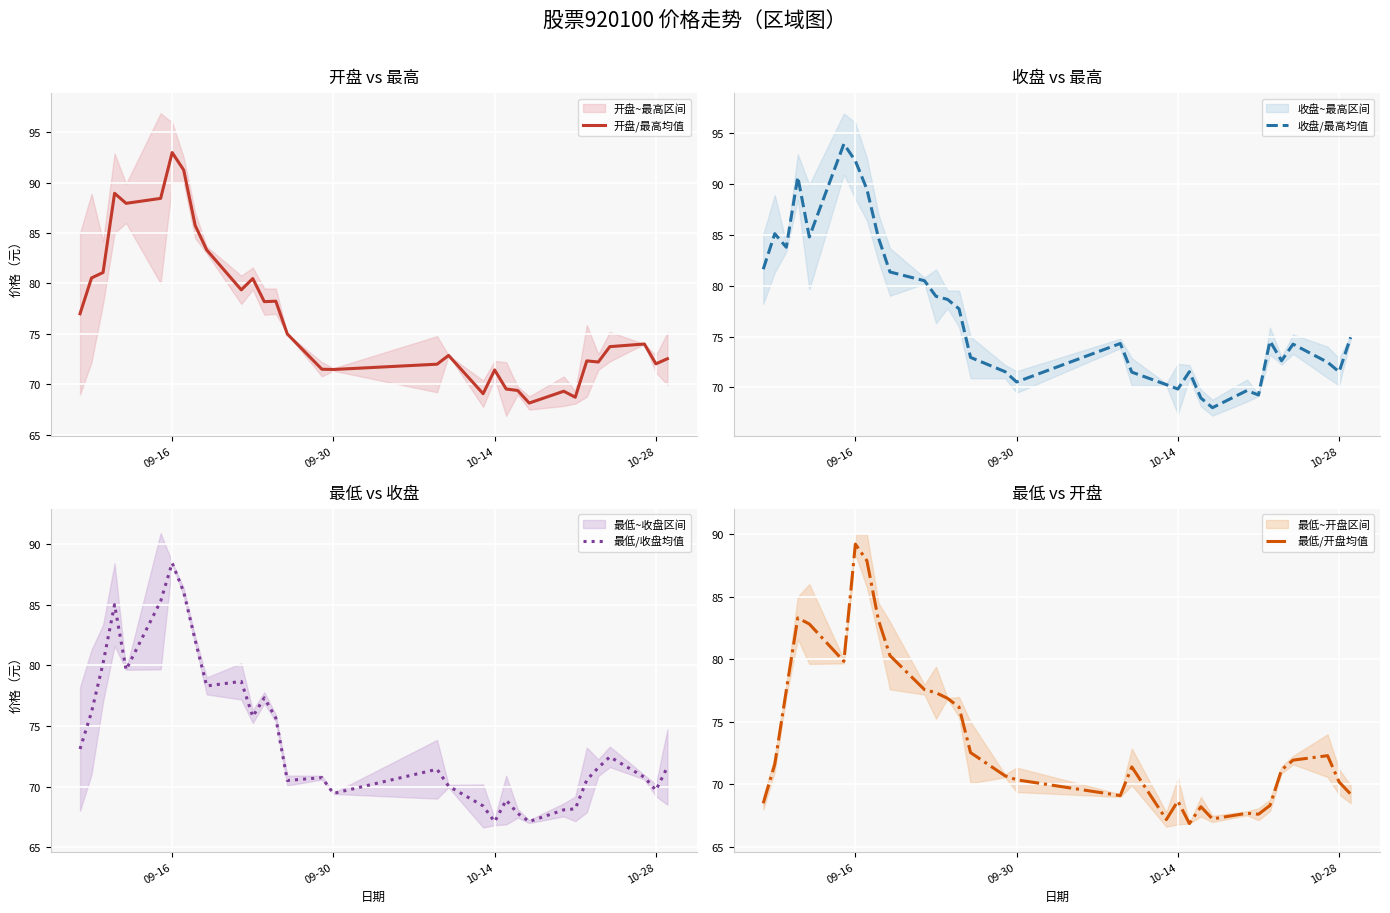

What is the minimum value for 开盘/最高均值?

68.2